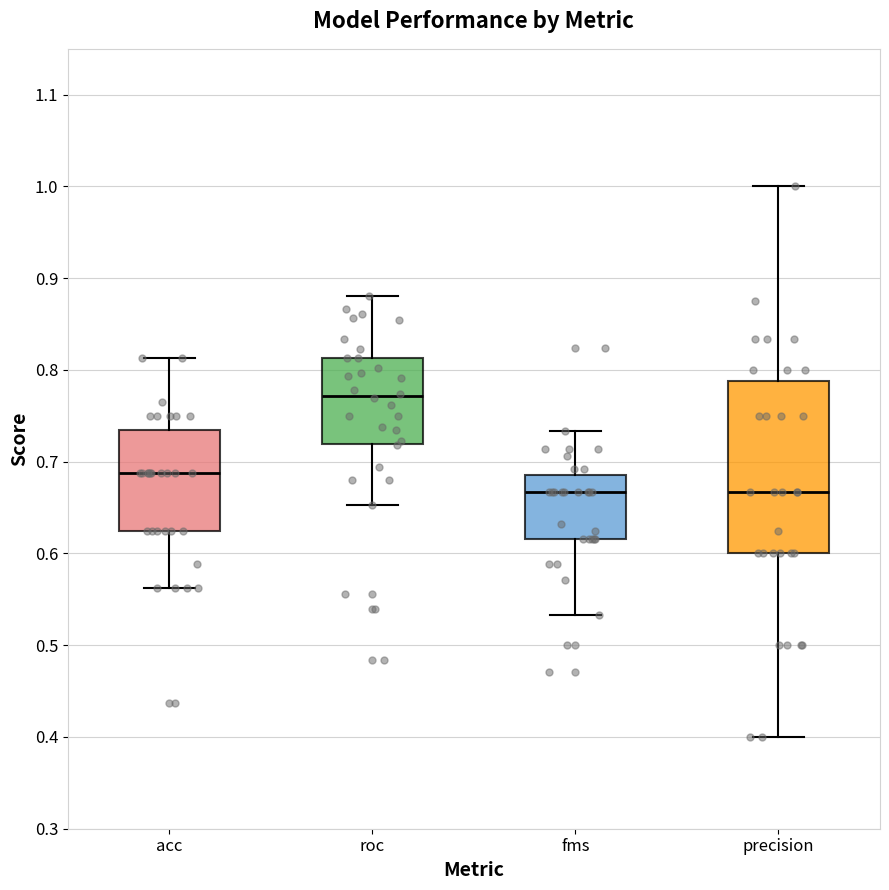

Which box has the highest median line?

roc